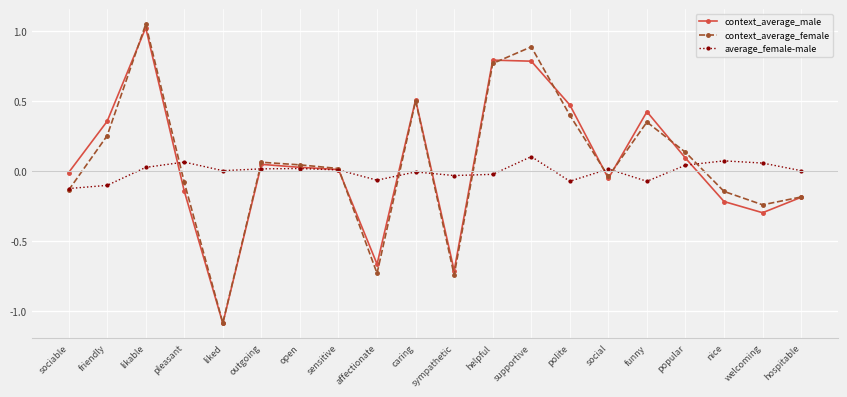

At which category does context_average_female reach its first local valley?

liked